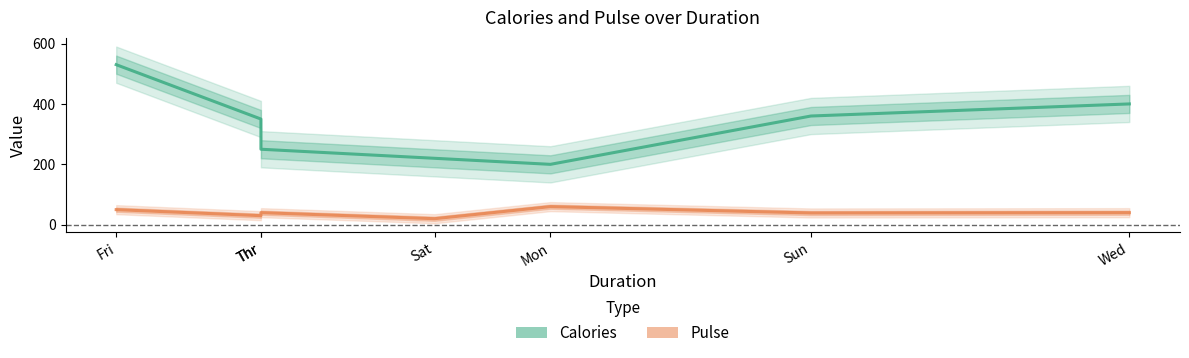

What is the average value of the Calories series?

330